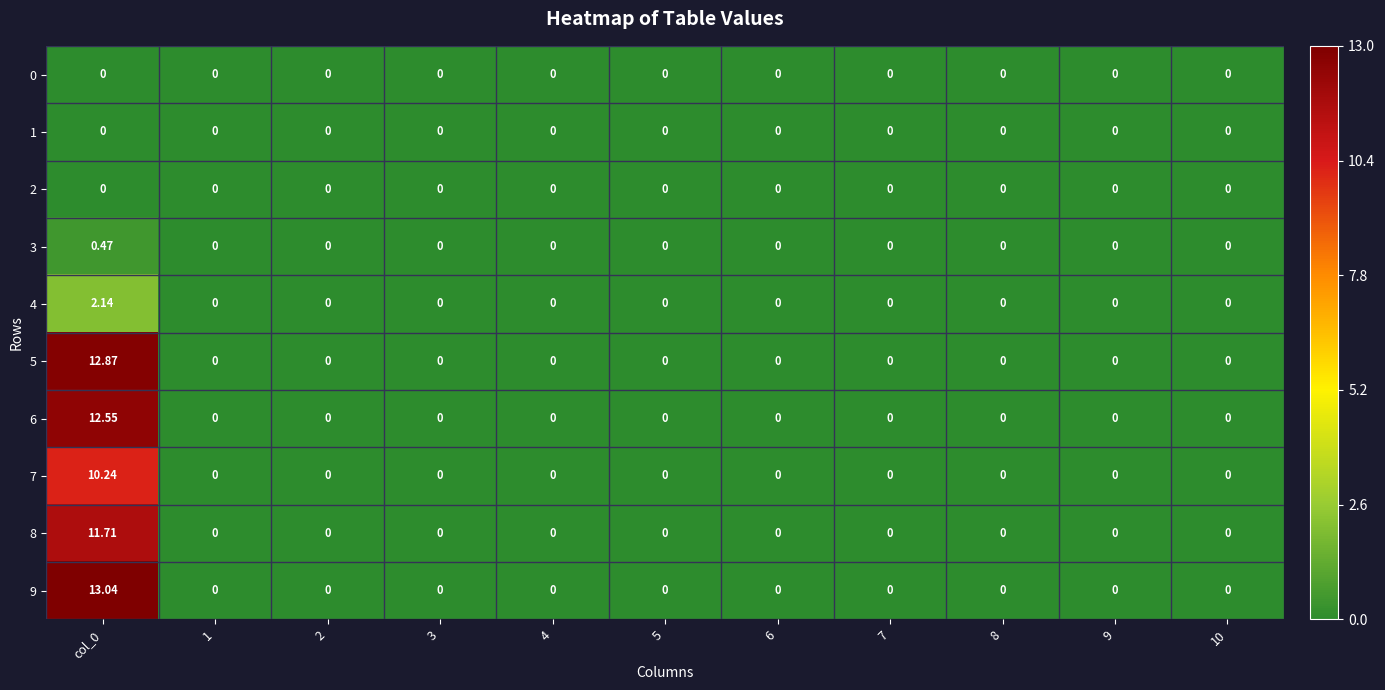

Reading right to left, transcribe all the data shown in this chart.

0: 10=0.0	9=0.0	8=0.0	7=0.0	6=0.0	5=0.0	4=0.0	3=0.0	2=0.0	1=0.0	col_0=0.0
1: 10=0.0	9=0.0	8=0.0	7=0.0	6=0.0	5=0.0	4=0.0	3=0.0	2=0.0	1=0.0	col_0=0.0
2: 10=0.0	9=0.0	8=0.0	7=0.0	6=0.0	5=0.0	4=0.0	3=0.0	2=0.0	1=0.0	col_0=0.0
3: 10=0.0	9=0.0	8=0.0	7=0.0	6=0.0	5=0.0	4=0.0	3=0.0	2=0.0	1=0.0	col_0=0.5
4: 10=0.0	9=0.0	8=0.0	7=0.0	6=0.0	5=0.0	4=0.0	3=0.0	2=0.0	1=0.0	col_0=2.1
5: 10=0.0	9=0.0	8=0.0	7=0.0	6=0.0	5=0.0	4=0.0	3=0.0	2=0.0	1=0.0	col_0=12.9
6: 10=0.0	9=0.0	8=0.0	7=0.0	6=0.0	5=0.0	4=0.0	3=0.0	2=0.0	1=0.0	col_0=12.6
7: 10=0.0	9=0.0	8=0.0	7=0.0	6=0.0	5=0.0	4=0.0	3=0.0	2=0.0	1=0.0	col_0=10.2
8: 10=0.0	9=0.0	8=0.0	7=0.0	6=0.0	5=0.0	4=0.0	3=0.0	2=0.0	1=0.0	col_0=11.7
9: 10=0.0	9=0.0	8=0.0	7=0.0	6=0.0	5=0.0	4=0.0	3=0.0	2=0.0	1=0.0	col_0=13.0